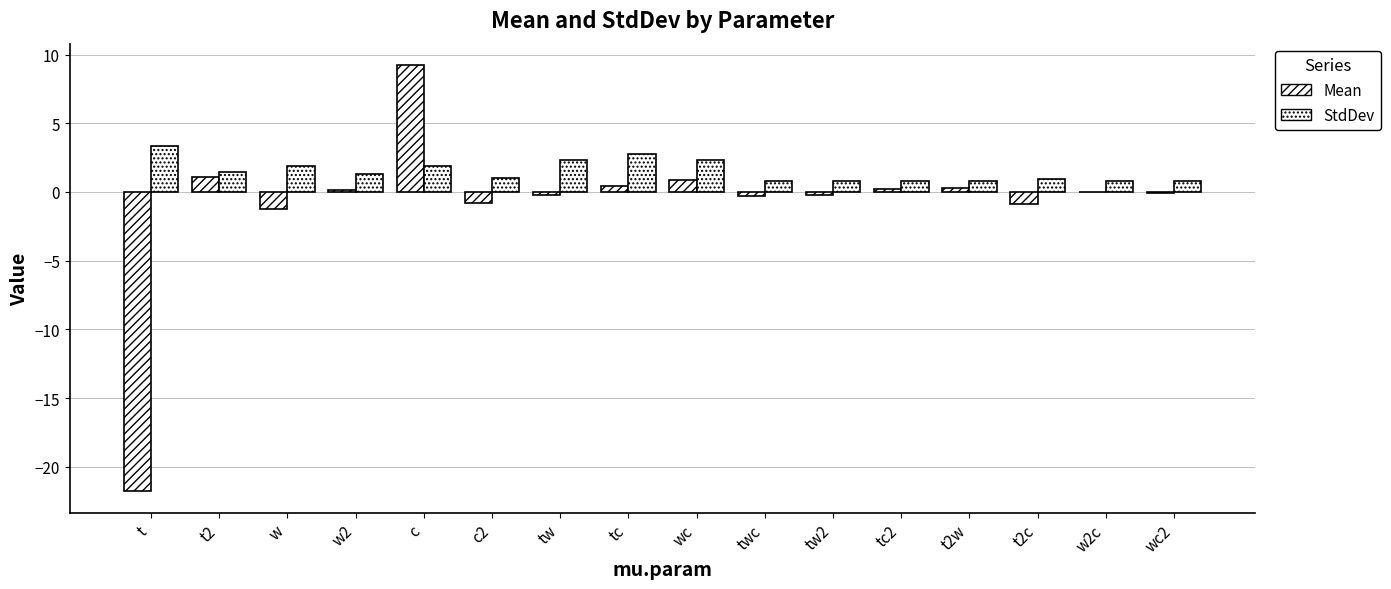

How many groups of bars are there?

16